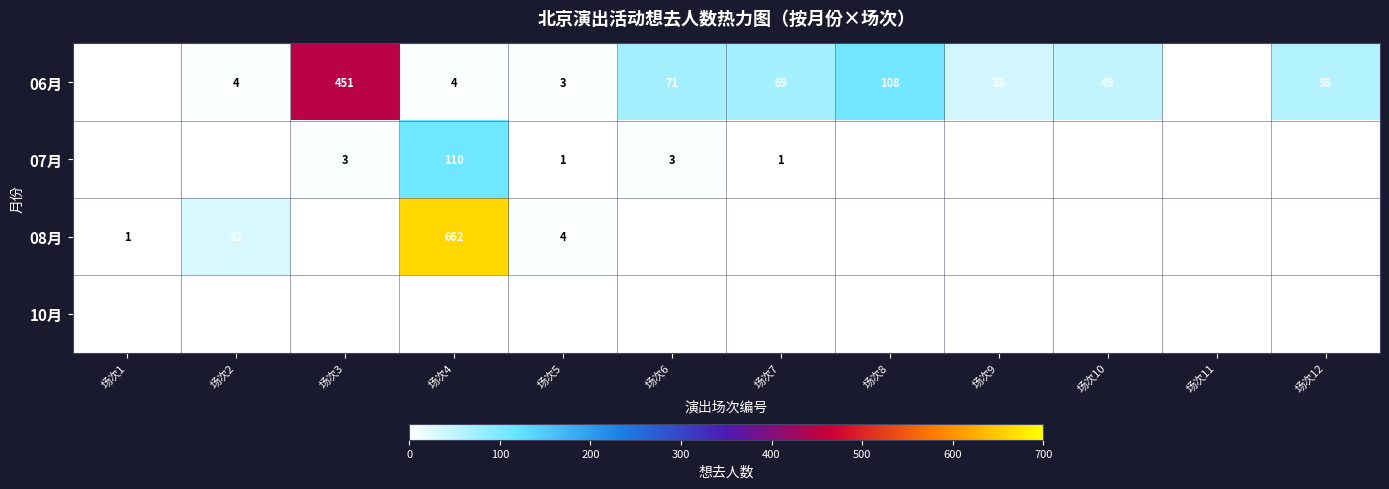

Is it true that 07月 equals 1 at 场次5?

True